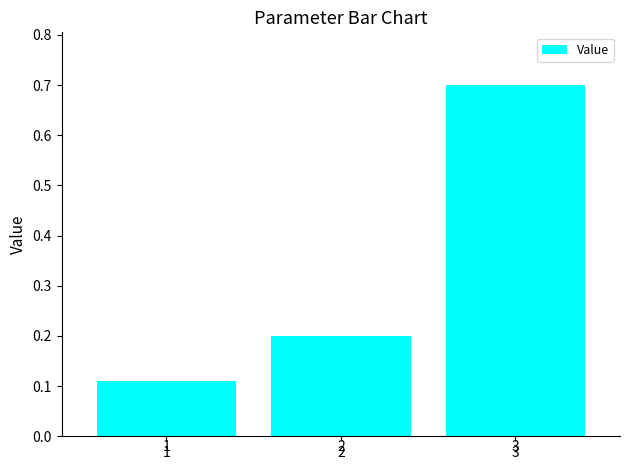

What is the greatest value displayed?

0.7